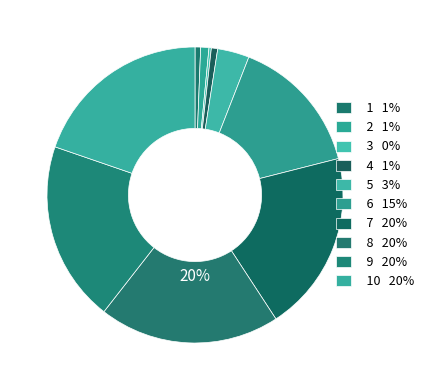

Which slice is the smallest?

3